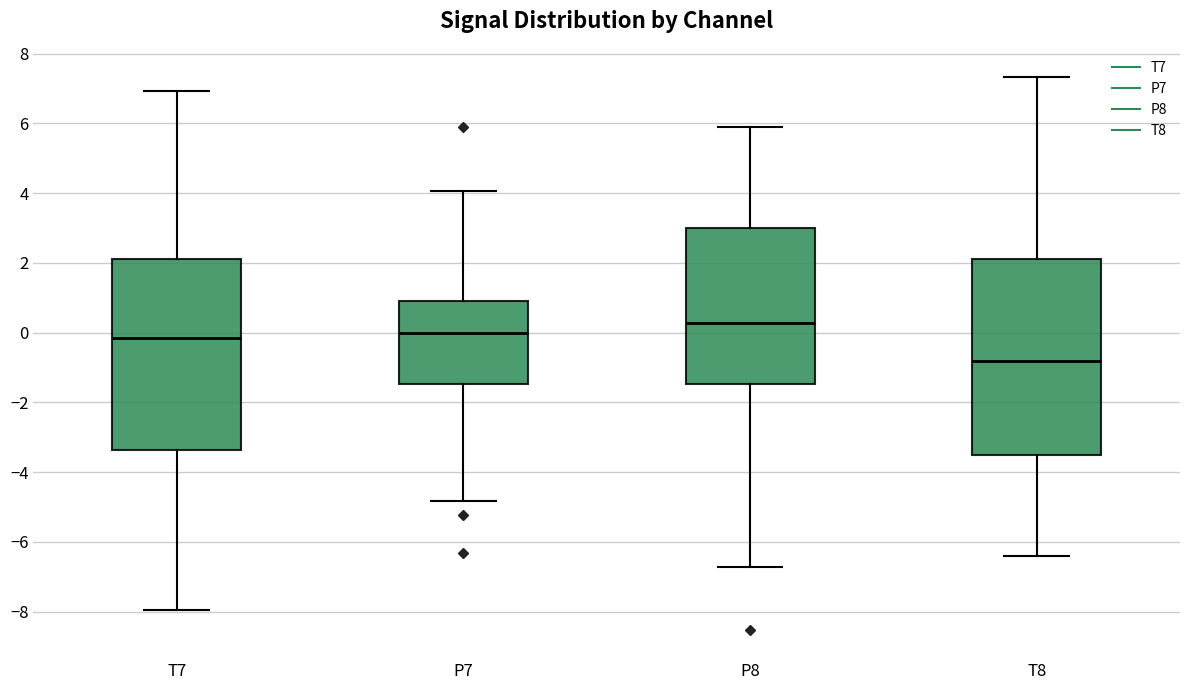

Reading left to right, transcribe this box plot: for each box, give where its median line is, the range the box spans, and where its two whiskers end, as read against the y-axis. The values are not printed on the chart, so give them approximately, as read against the axis.

T7: median -0.2, box -3.4 to 2.2, whiskers -8.0 to 7.0
P7: median 0.0, box -1.4 to 1.0, whiskers -4.8 to 4.0
P8: median 0.2, box -1.4 to 3.0, whiskers -6.8 to 6.0
T8: median -0.8, box -3.6 to 2.2, whiskers -6.4 to 7.4